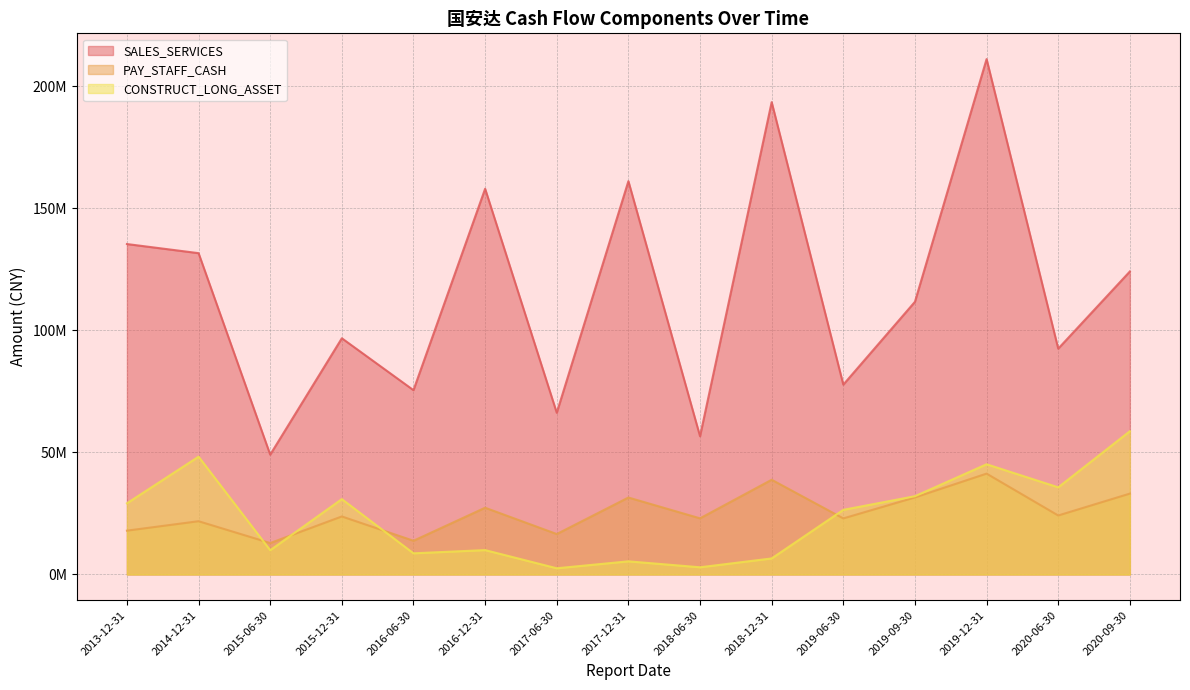

At 2015-12-31, list the series in order from largest to smallest.

SALES_SERVICES, CONSTRUCT_LONG_ASSET, PAY_STAFF_CASH